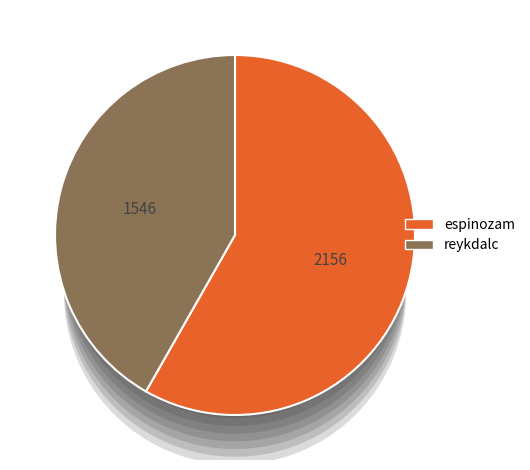

What is the total percentage of reykdalc and espinozam?

100.0%